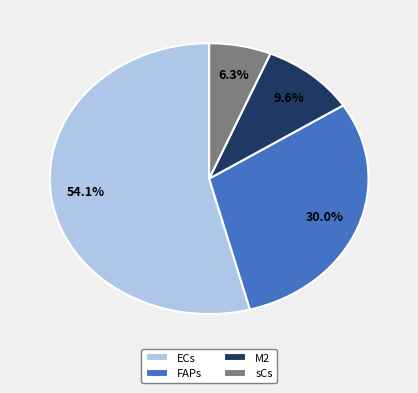

What percentage is the M2 slice, to the nearest percent?

10%